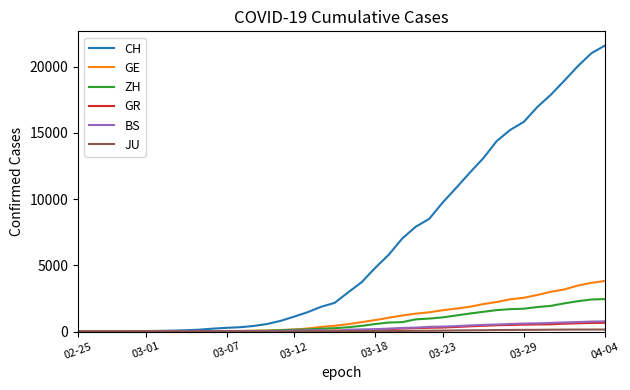

What is the highest value of the GE series?

3815